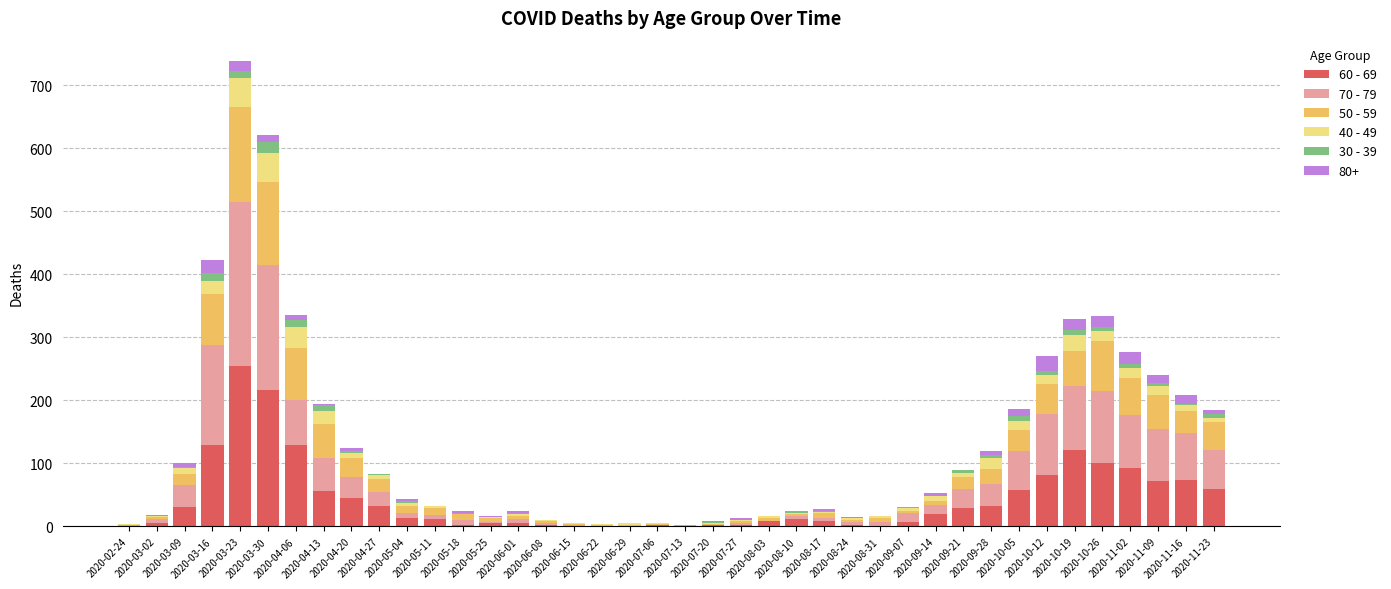

Where does the 70 - 79 series first go above 14?

2020-03-09